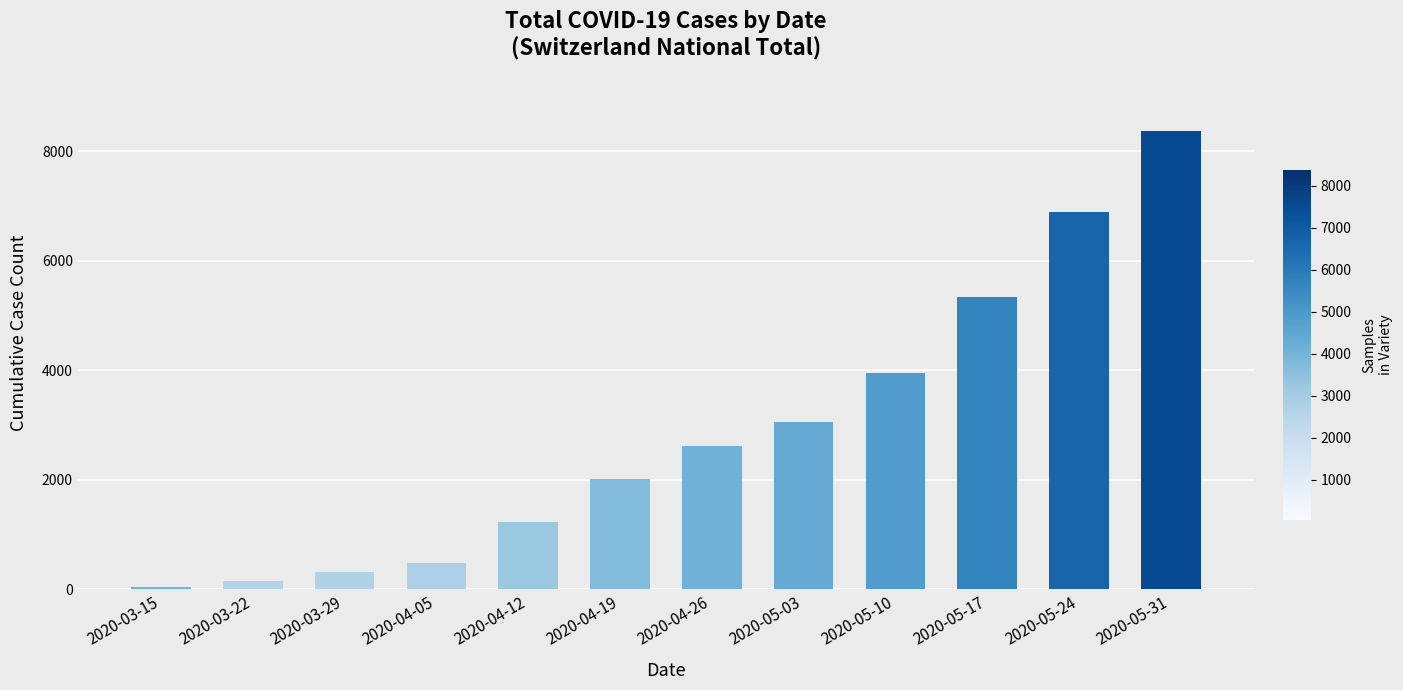

List the labels in order of value, largest first.

2020-05-31, 2020-05-24, 2020-05-17, 2020-05-10, 2020-05-03, 2020-04-26, 2020-04-19, 2020-04-12, 2020-04-05, 2020-03-29, 2020-03-22, 2020-03-15